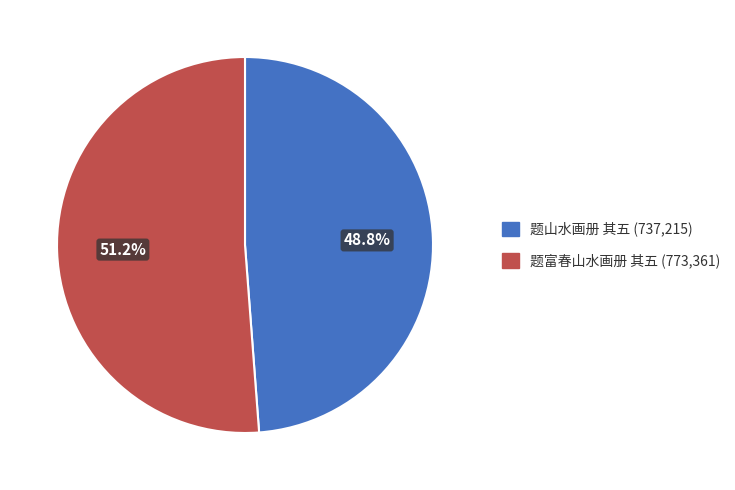

What is the majority slice?

题富春山水画册 其五